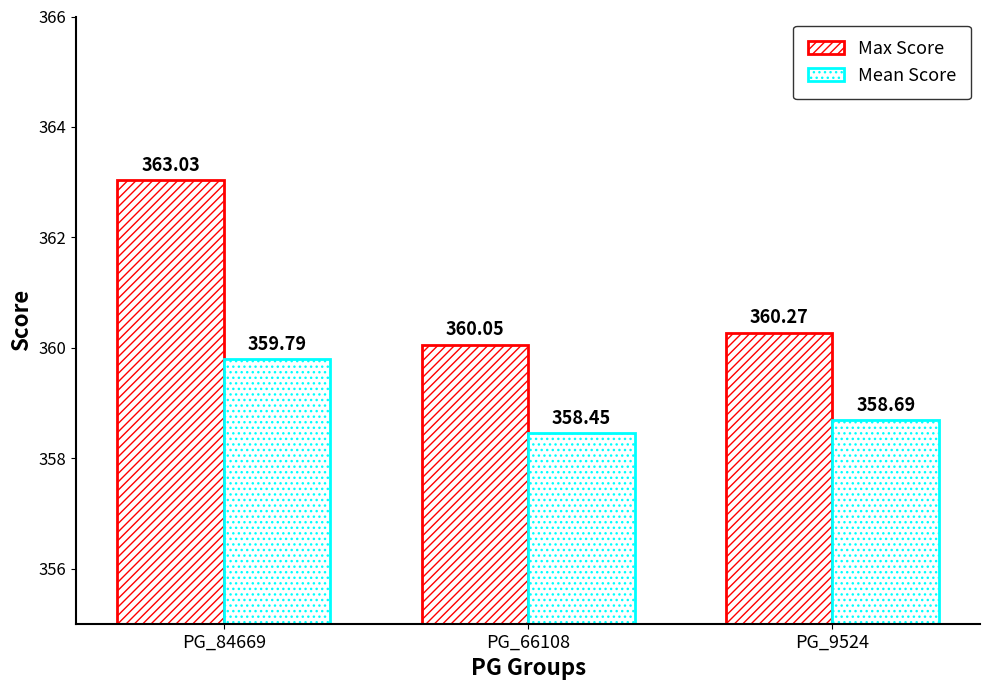

What is the spread (max minus min) of values at PG_9524?

1.6